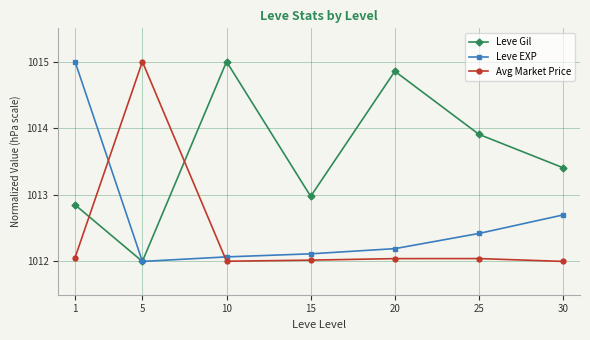

The Leve EXP series shows 1012.0 at 5. True or false?

True